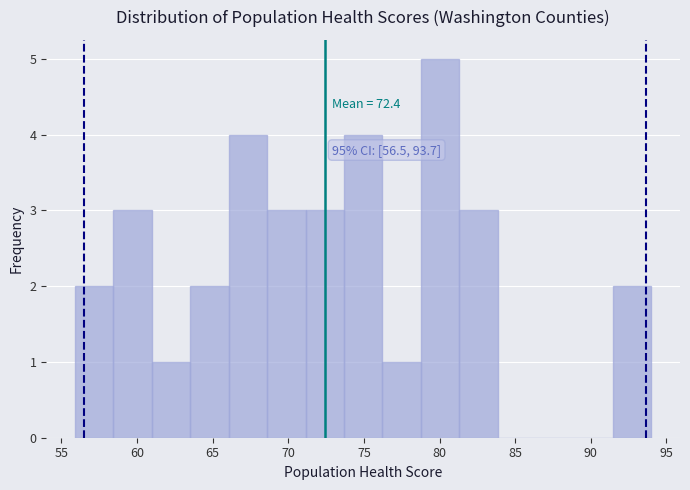

Which range on the x-axis has the tallest bar?

79.0 to 81.5